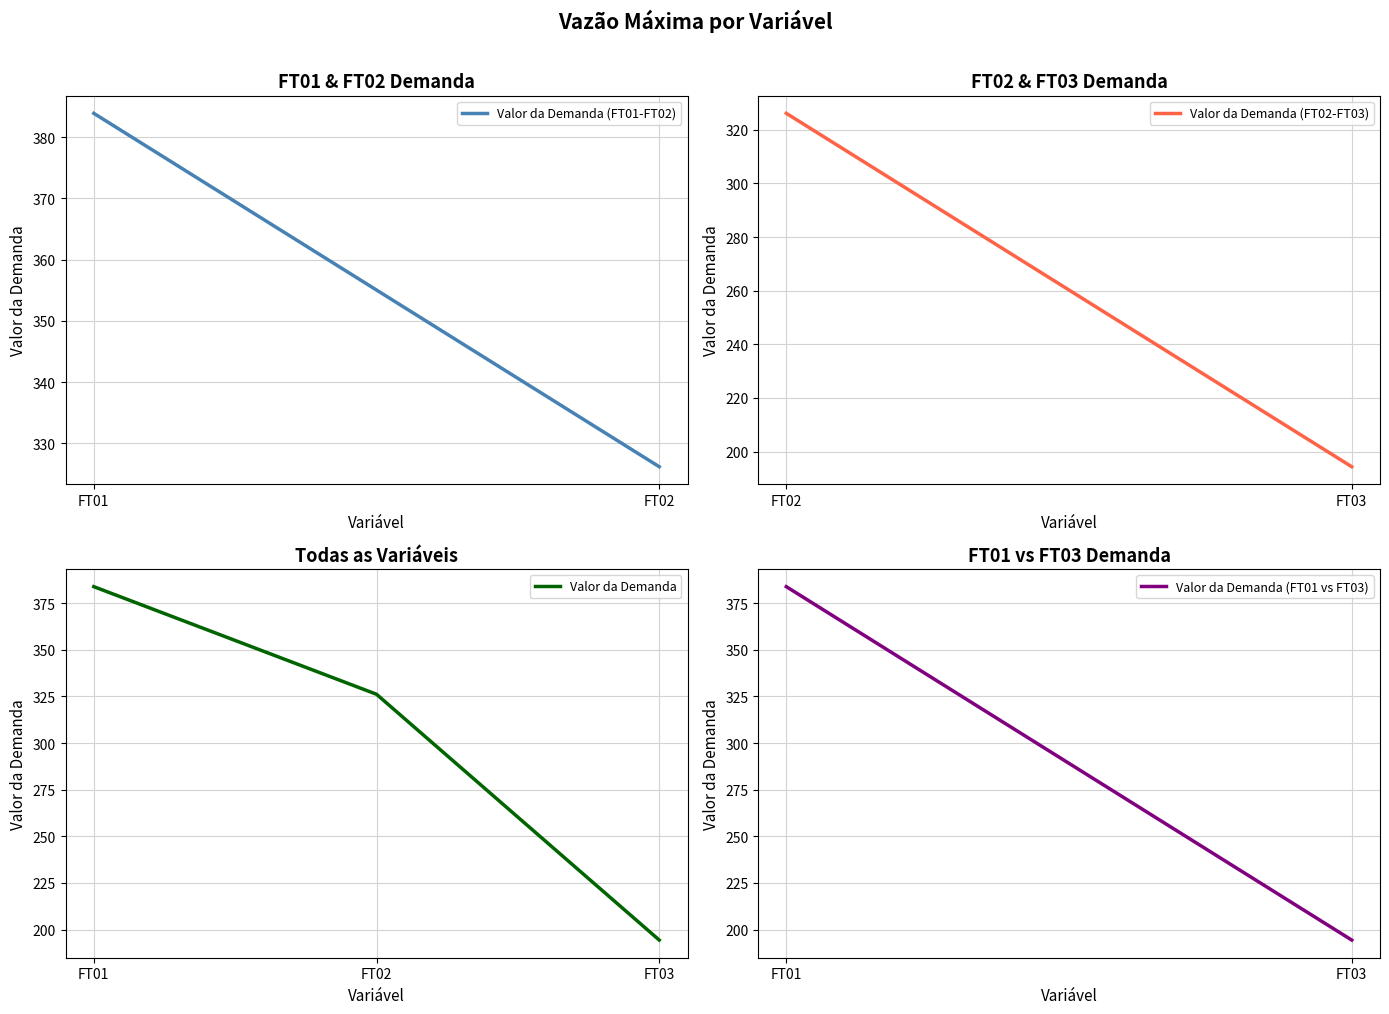

What is the difference between the maximum and second lowest values?

57.7